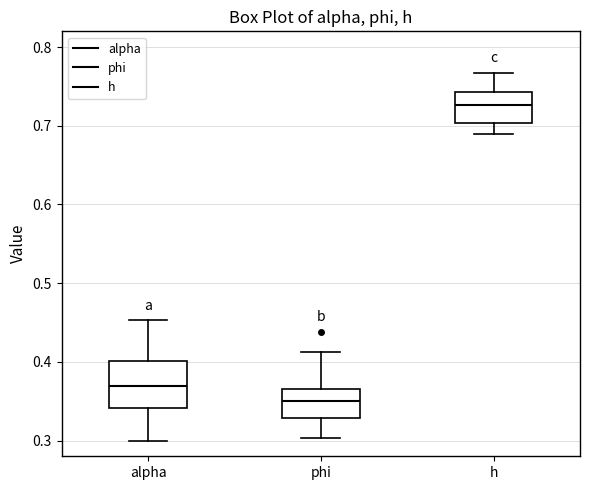

Which box has the highest median line?

h